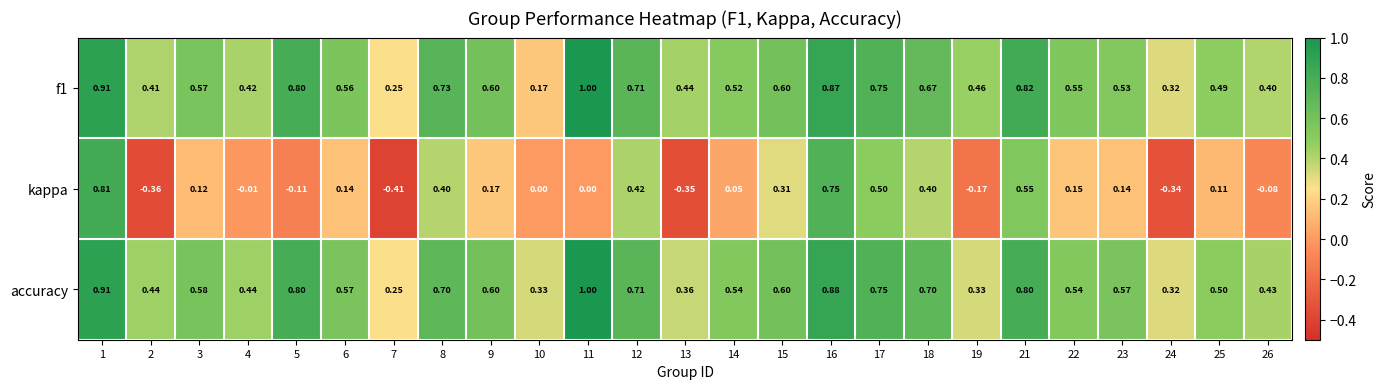

Which series has the widest spread of values?

kappa